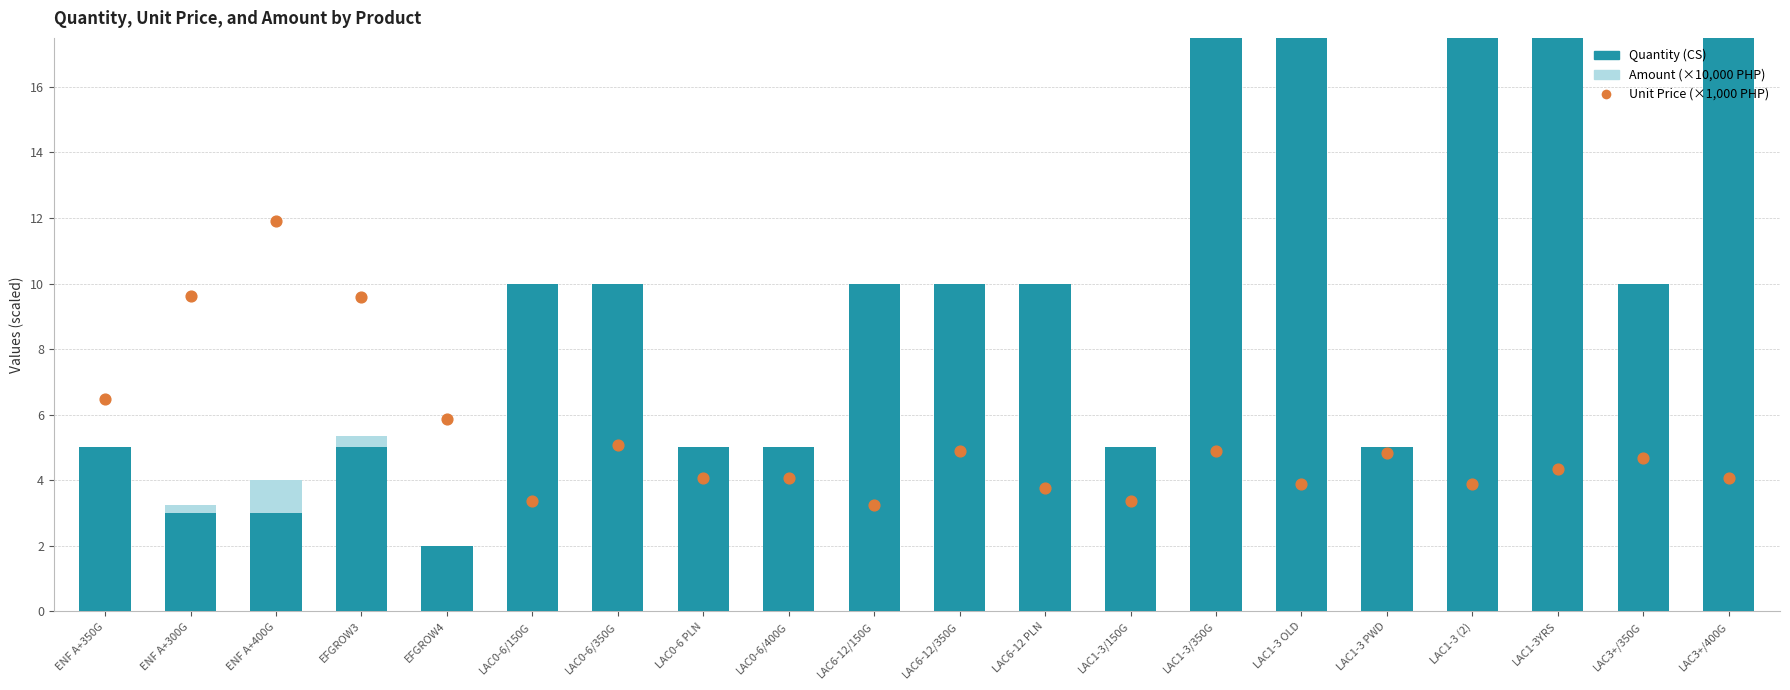

Which series reaches the maximum Y coordinate?

Quantity (CS)